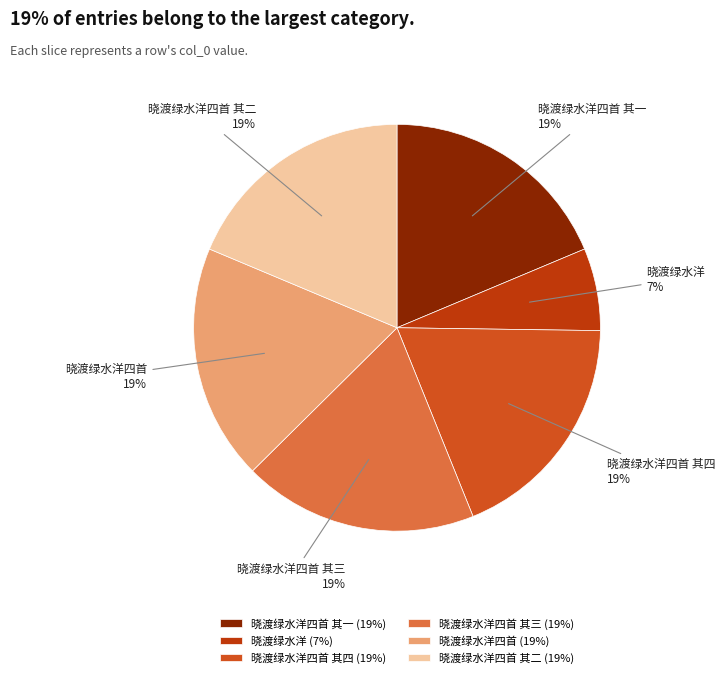

To the nearest percent, what is the average slice percentage?

17%